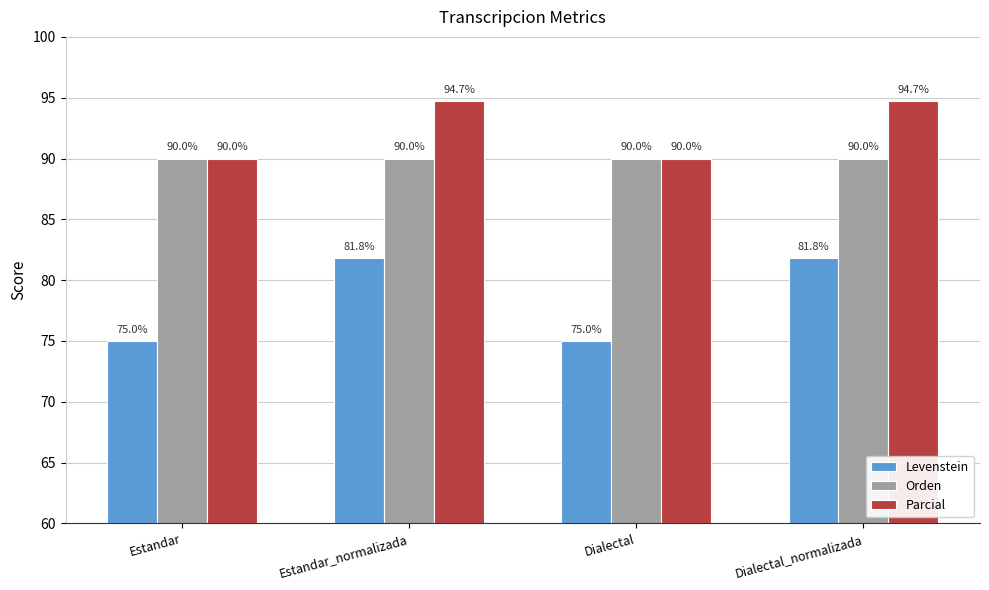

Which series has the widest spread of values?

Levenstein